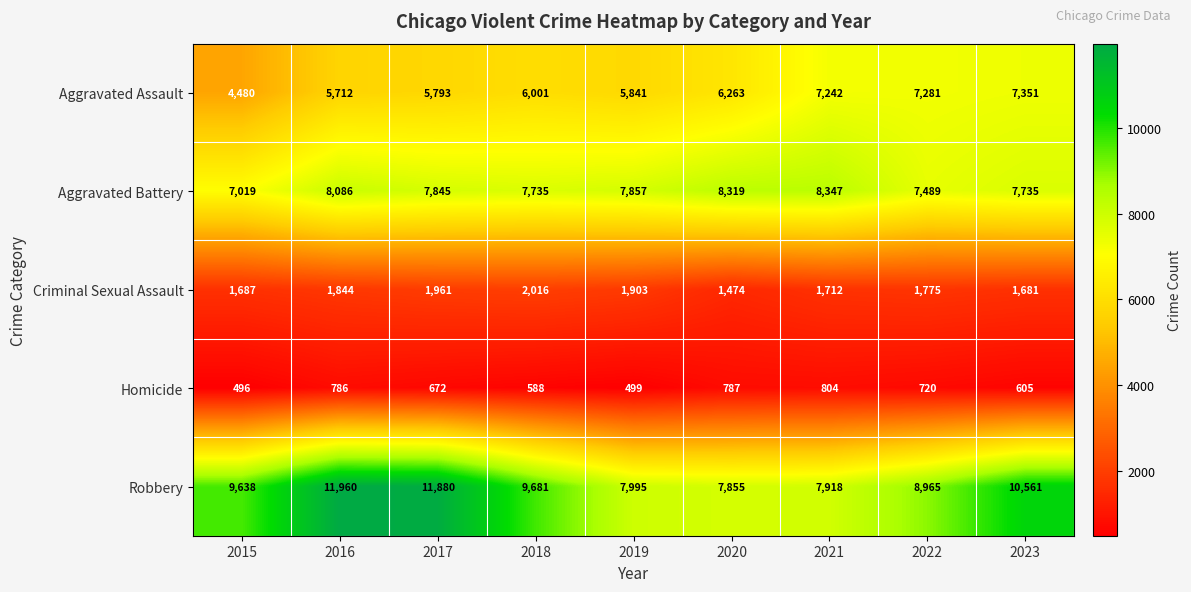

What is the sum of all Homicide values?

5957